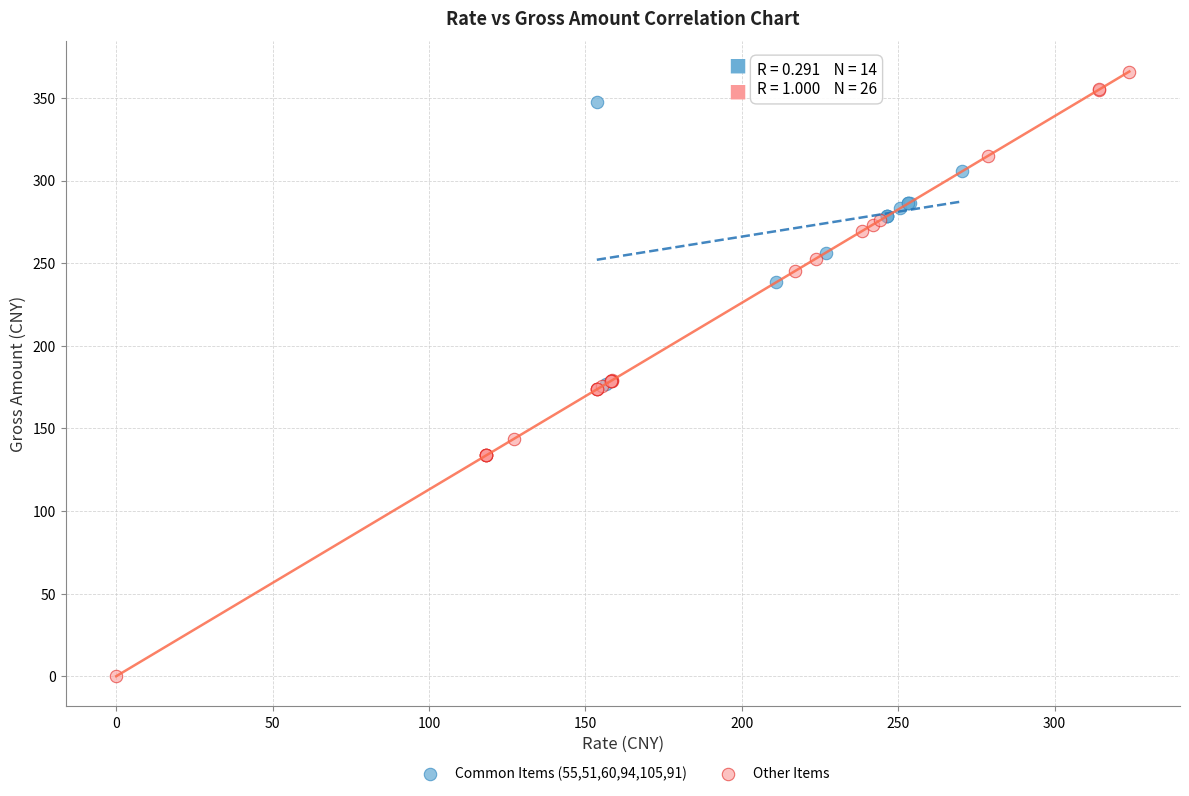

Which series reaches the maximum Y coordinate?

Other Items